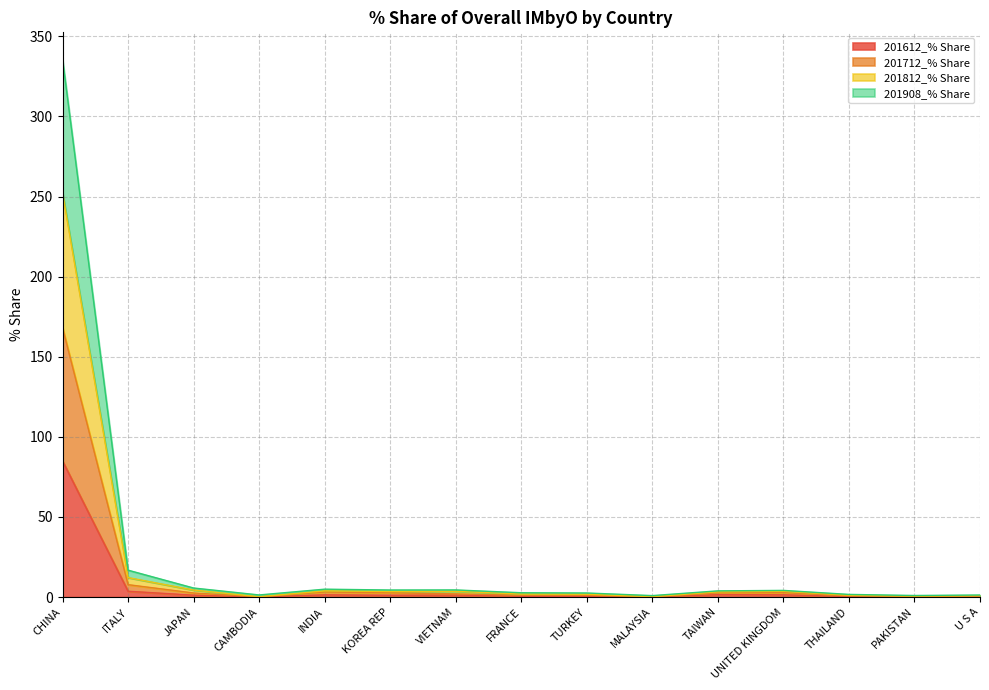

What is the difference between the second highest and minimum values in the 201612_% Share series?

3.6